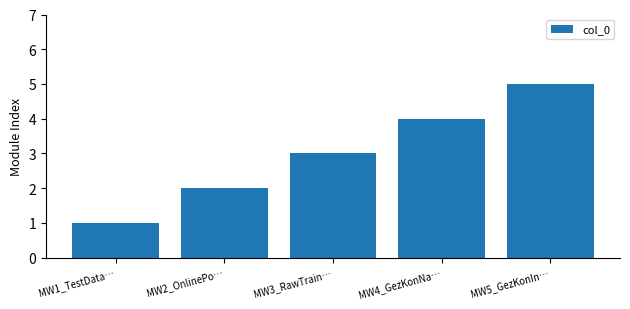

What is the label of the 4th bar from the right?

MW2_OnlinePo…